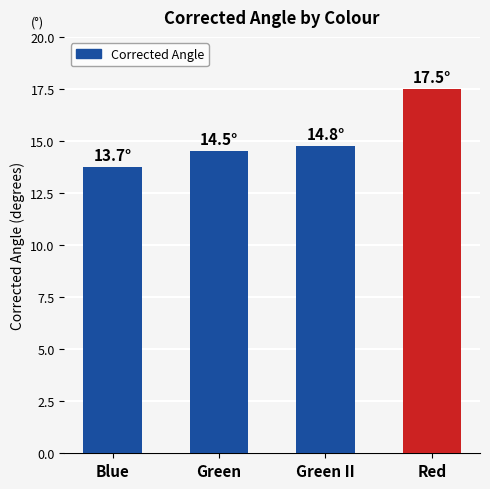

True or false: the data shows 17.5 at Red.

True